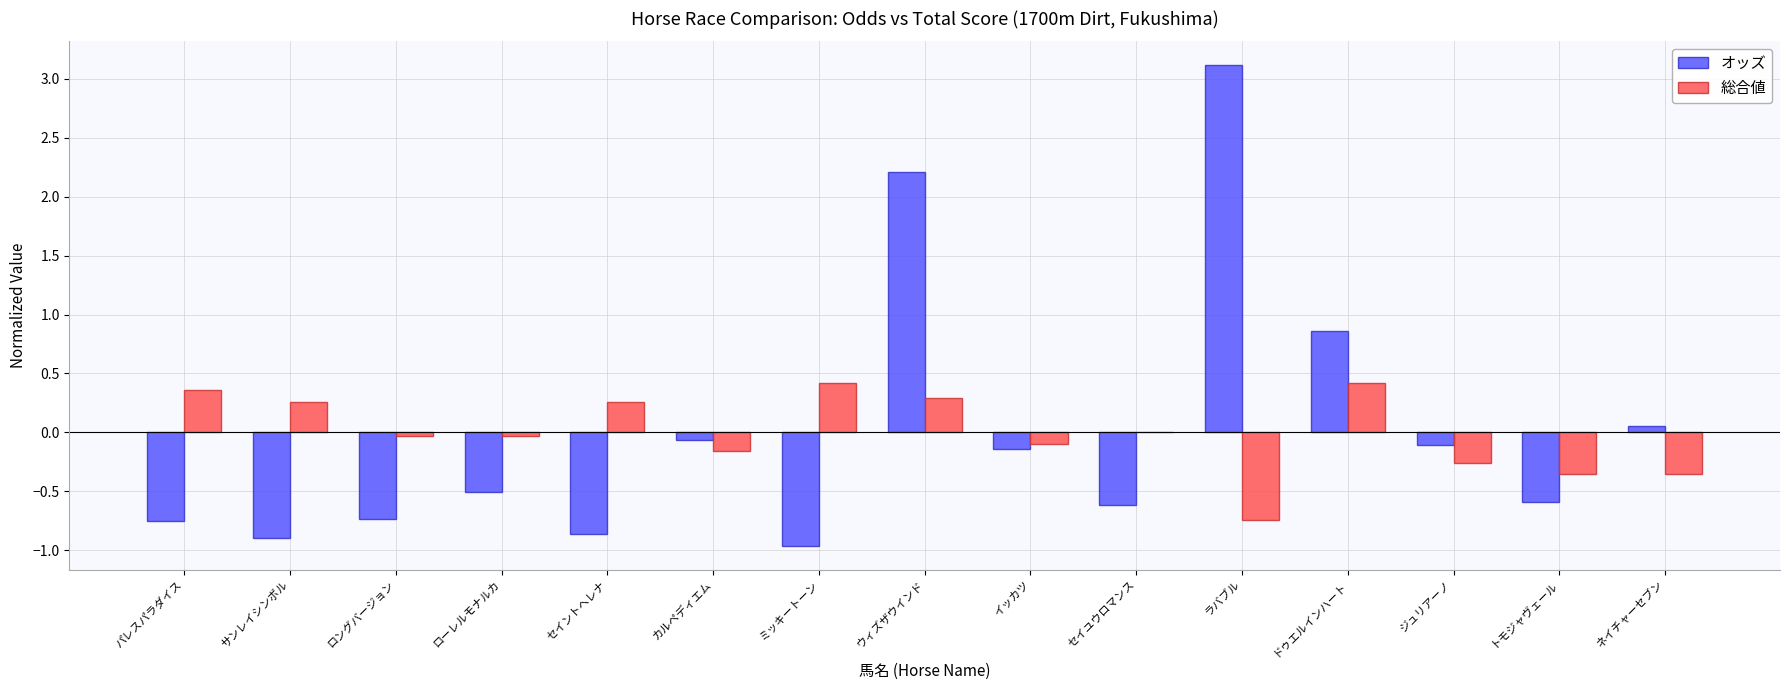

What is the highest value of the 総合値 series?

0.4